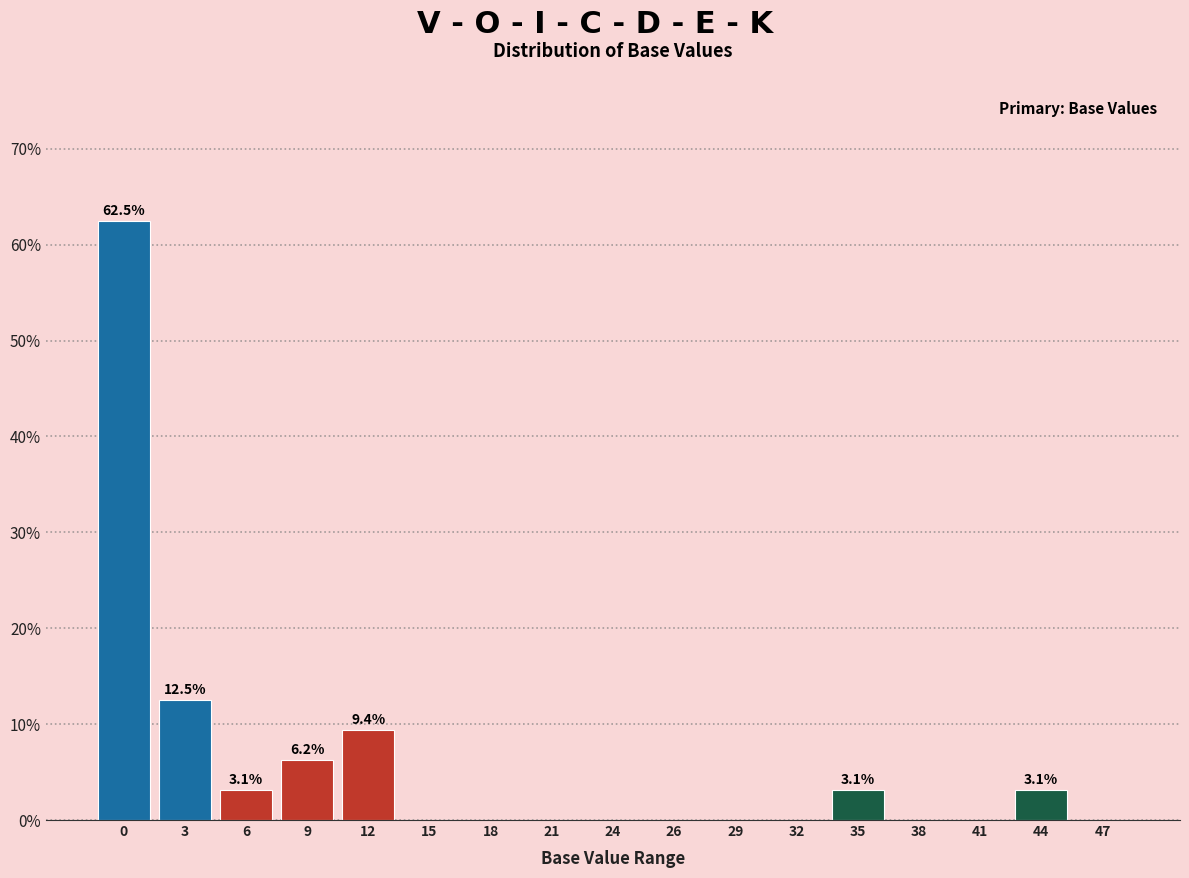

What is the change in value from 32 to 44?

+3.1